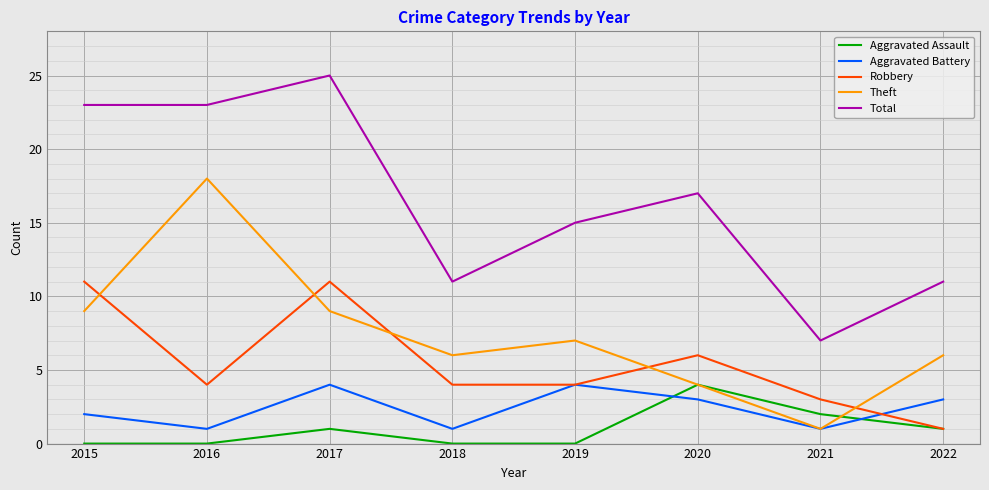

What is the sum of the Robbery values at 2022 and 2021?

4